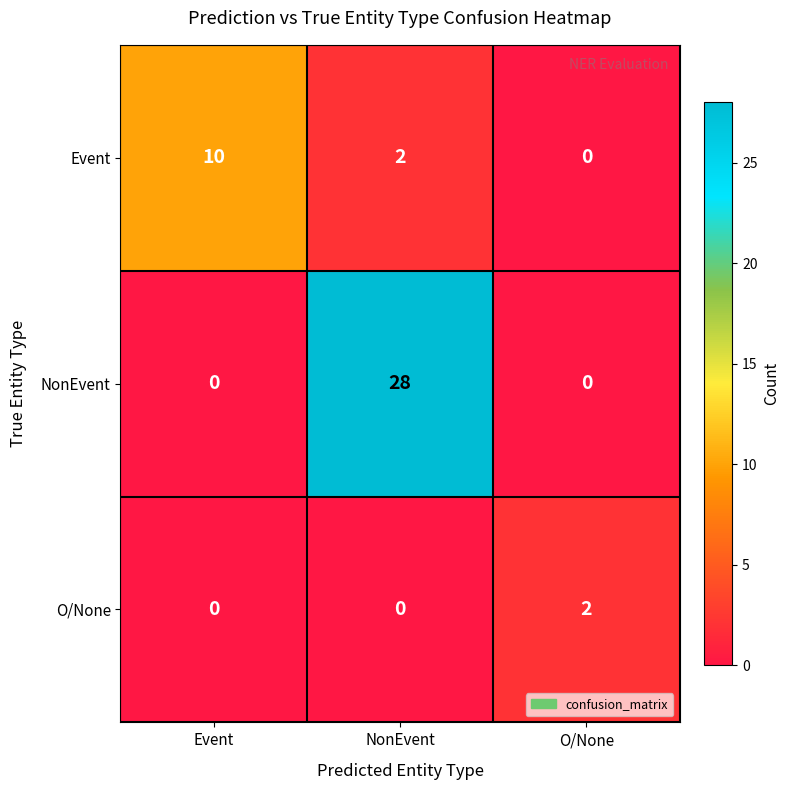

Reading left to right, list all the values displayed in this chart.

Event: Event=10	NonEvent=2	O/None=0
NonEvent: Event=0	NonEvent=28	O/None=0
O/None: Event=0	NonEvent=0	O/None=2